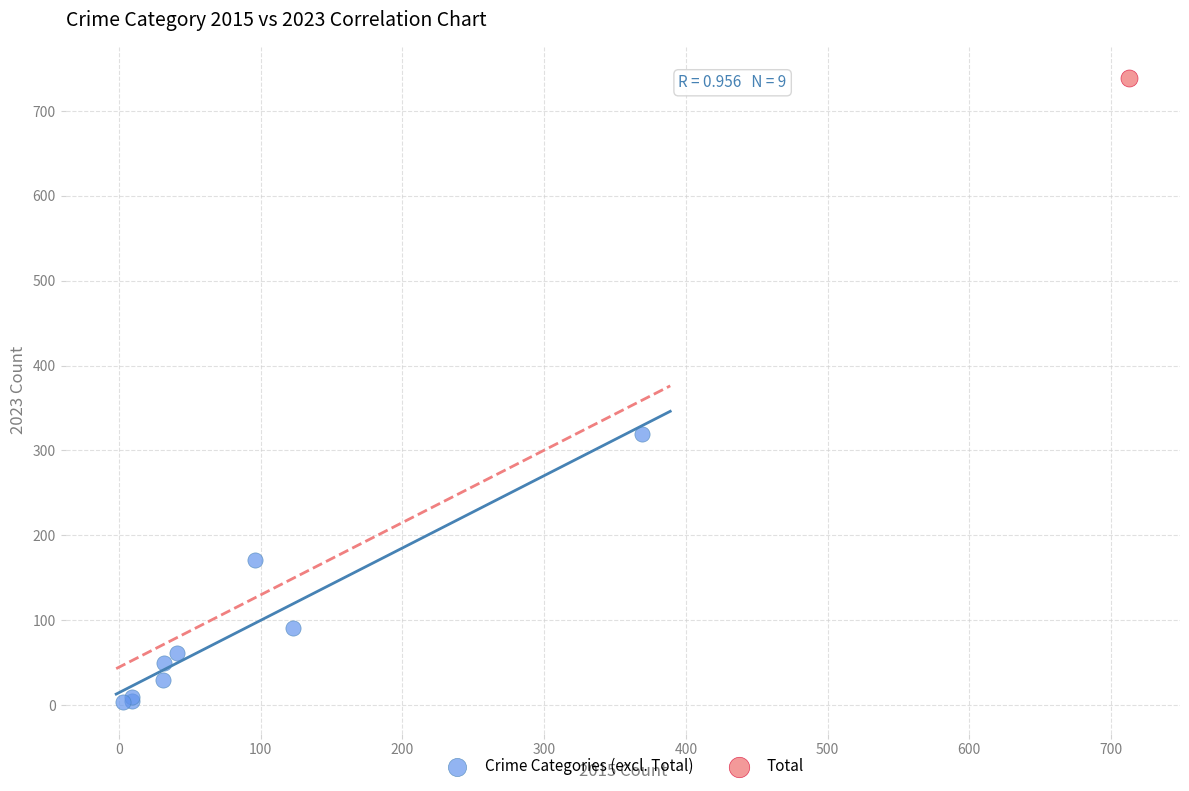

What are all the series names shown in the legend?

Crime Categories (excl. Total), Total